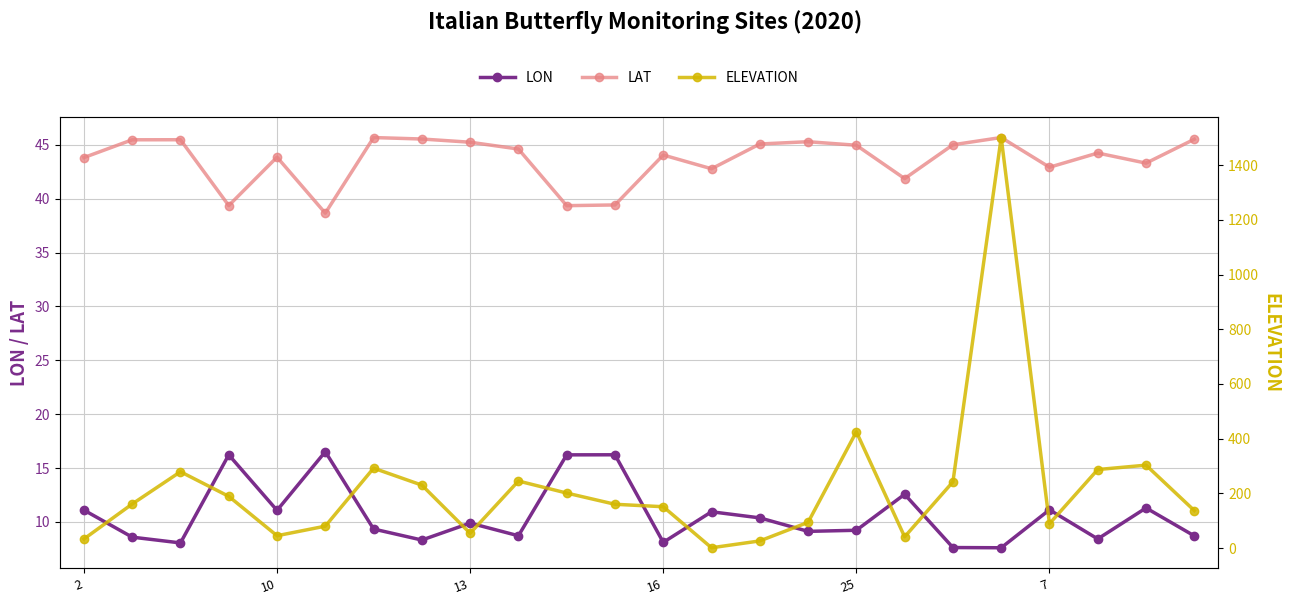

What is the difference between the second highest and minimum values in the ELEVATION series?

424.0